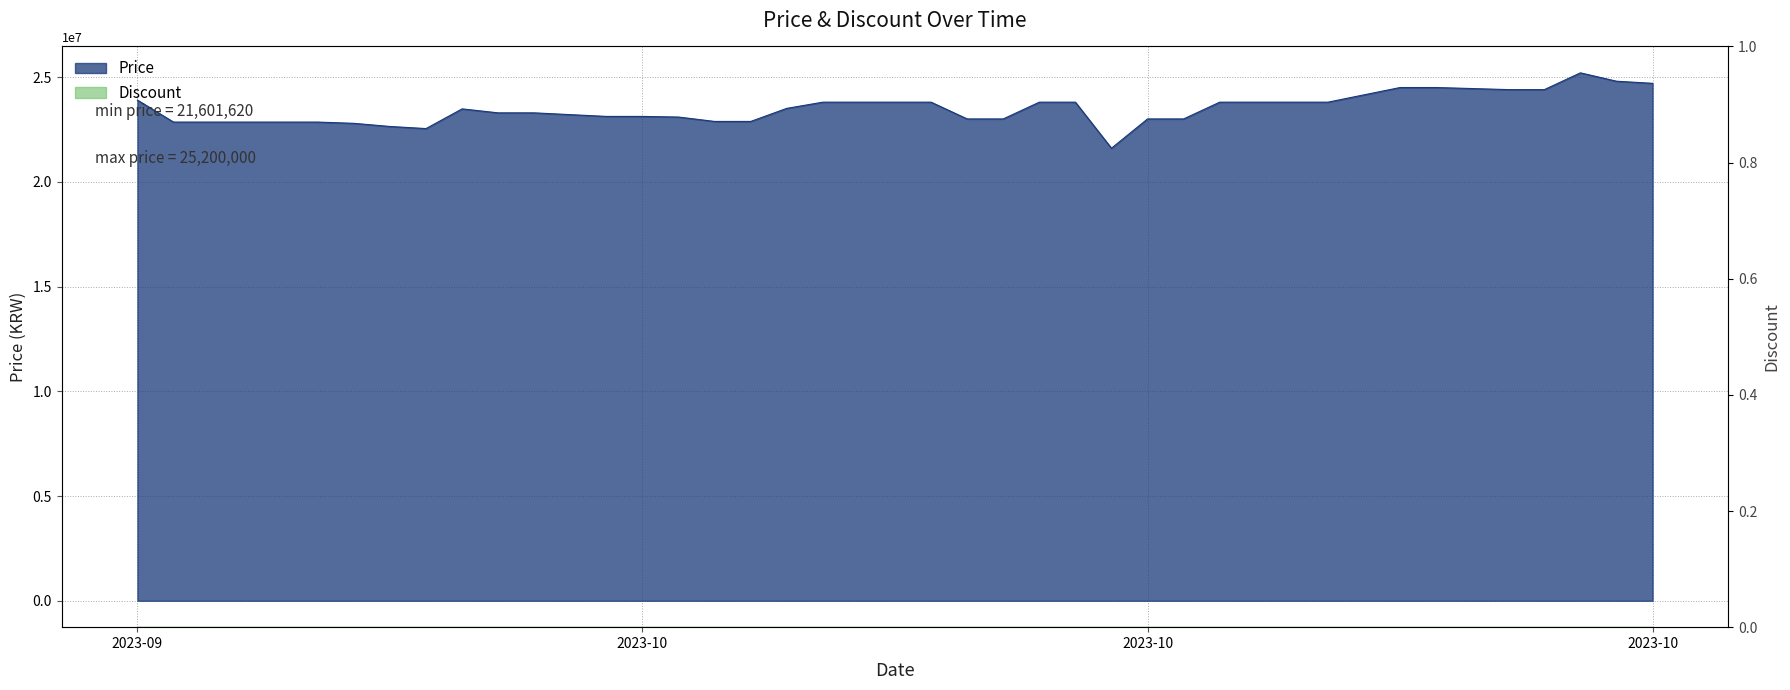

How many categories are shown in the chart?

40